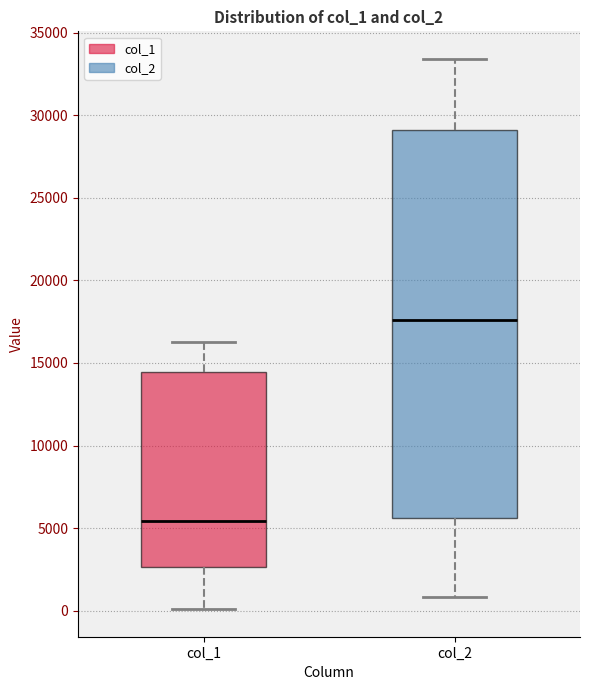

Reading left to right, read every box against the y-axis: the position of its median line, the range the box covers, and the ends of its whiskers. The values are not printed on the chart, so give them approximately, as read against the axis.

col_1: median 5500, box 2500 to 14500, whiskers 0 to 16500
col_2: median 17500, box 5500 to 29000, whiskers 1000 to 33500